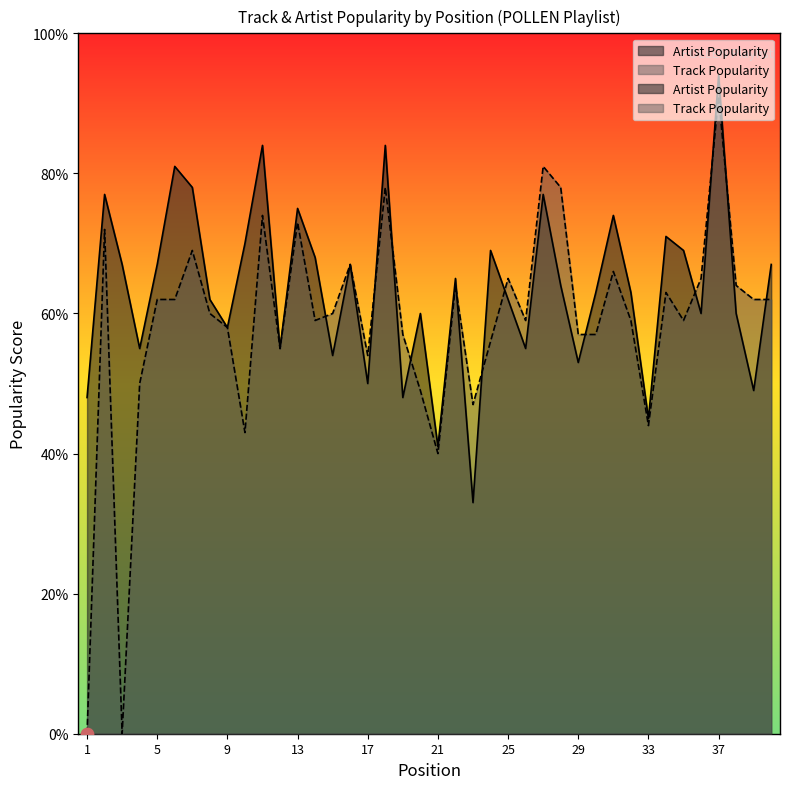

Is the value of Track Popularity at 15 greater than the value of Artist Popularity at 13?

No